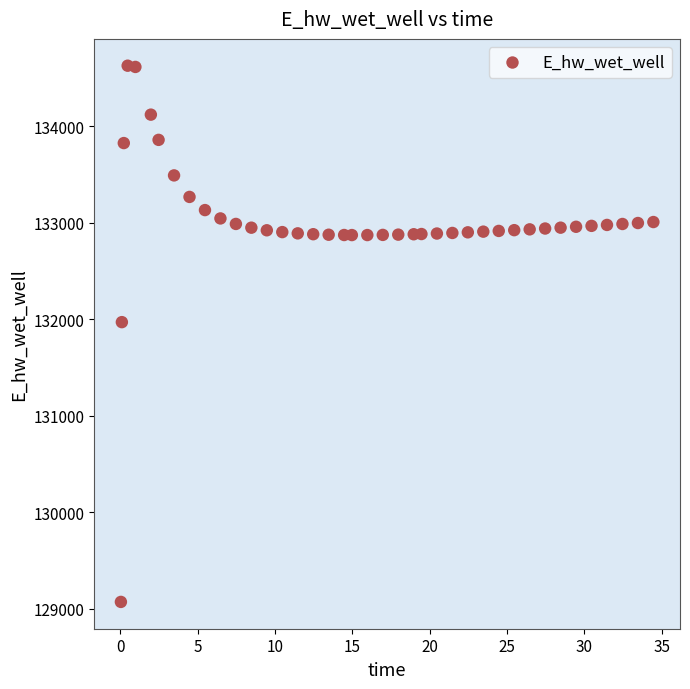

What Y value in the scatter plot is closest to 131848?

131969.7